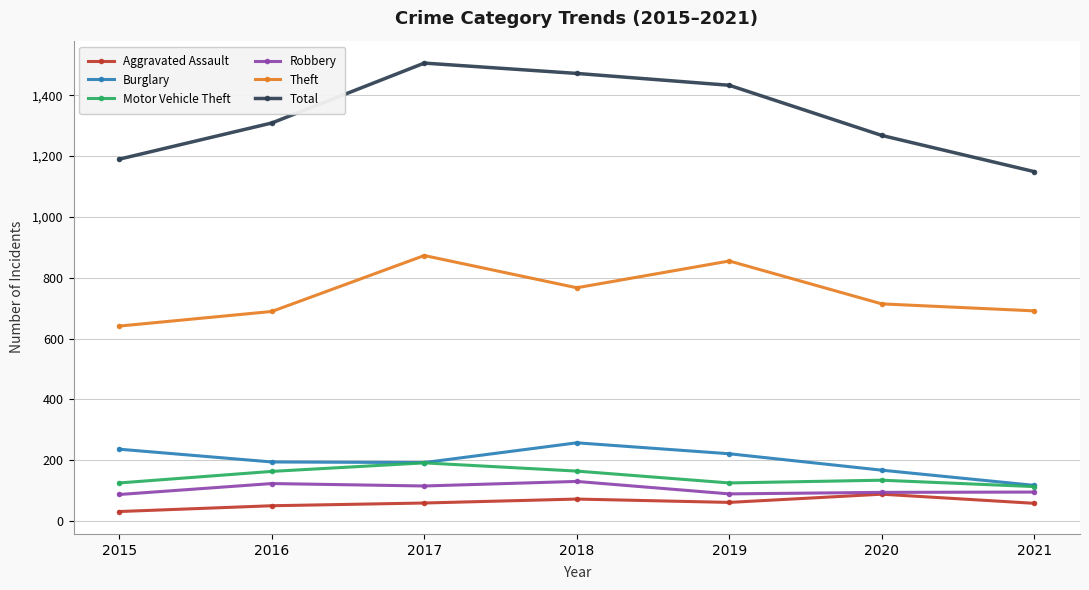

Count the Aggravated Assault values in the range 50 to 72.

5